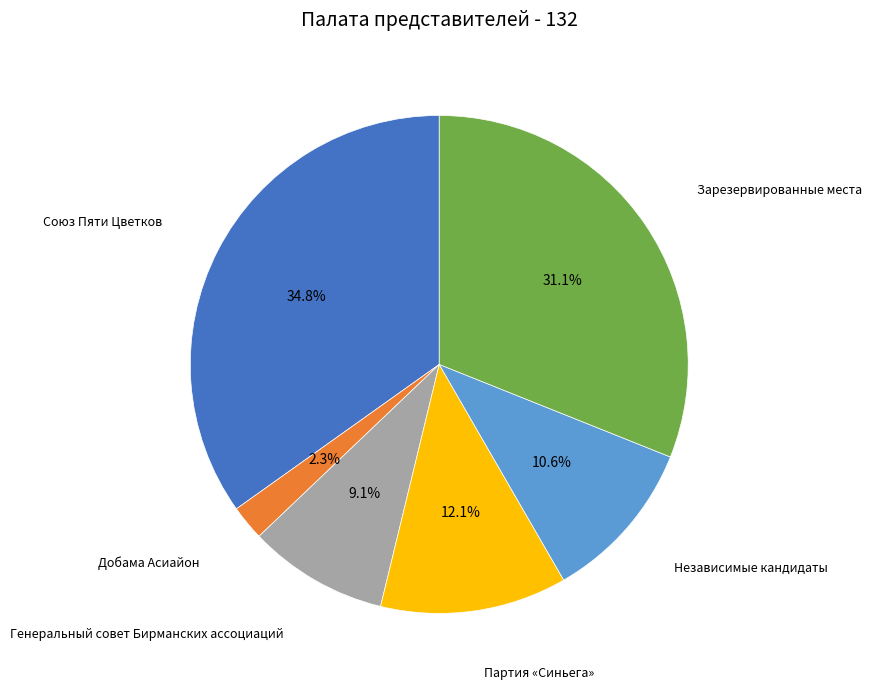

Does any single category account for the majority?

No